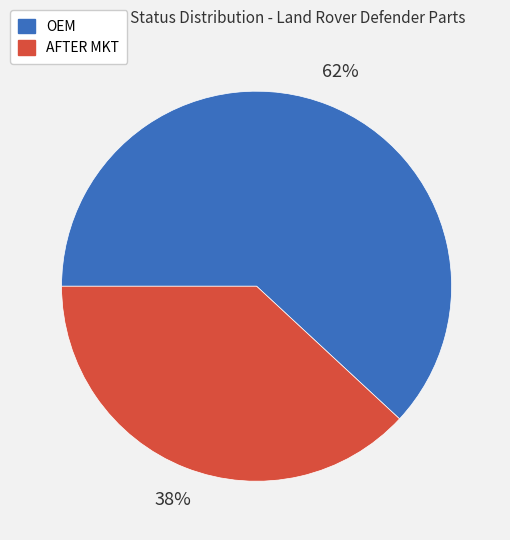

Which has a higher value, OEM or AFTER MKT?

OEM